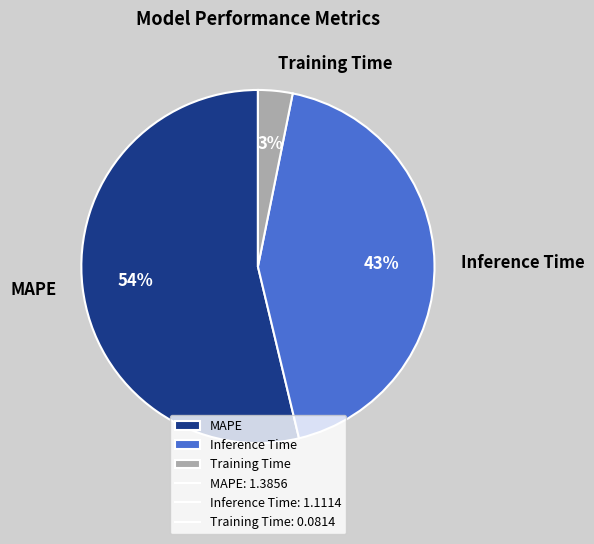

Which has a higher value, Inference Time or MAPE?

MAPE